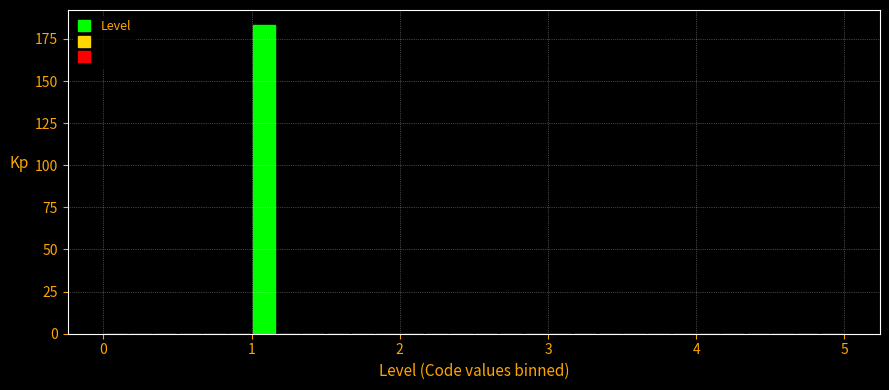

Around what value on the x-axis is the tallest bar? Give the approximate position of its centre, as read against the axis.

1.1